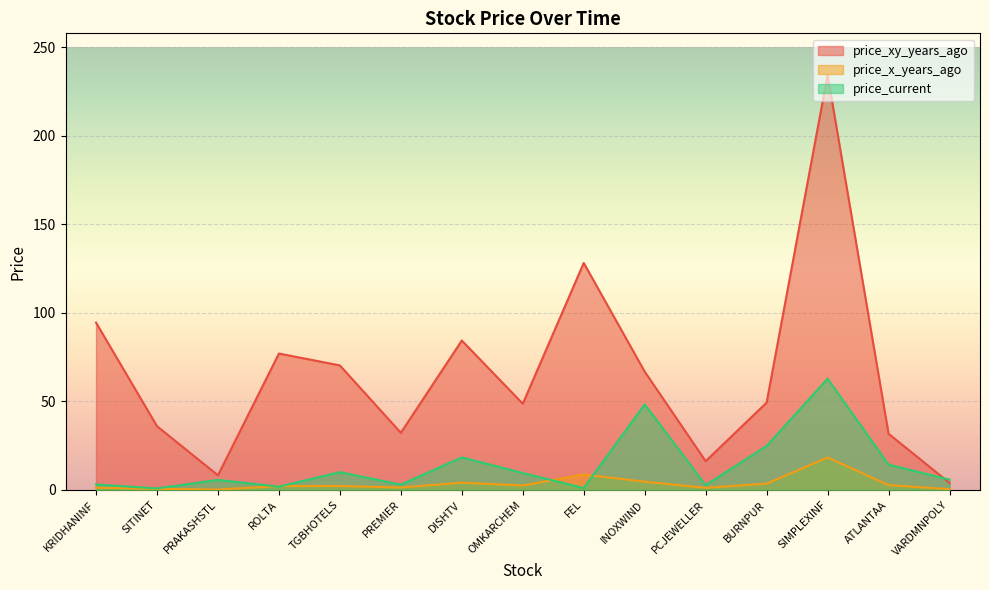

What is the label of the 2nd point from the left?

SITINET